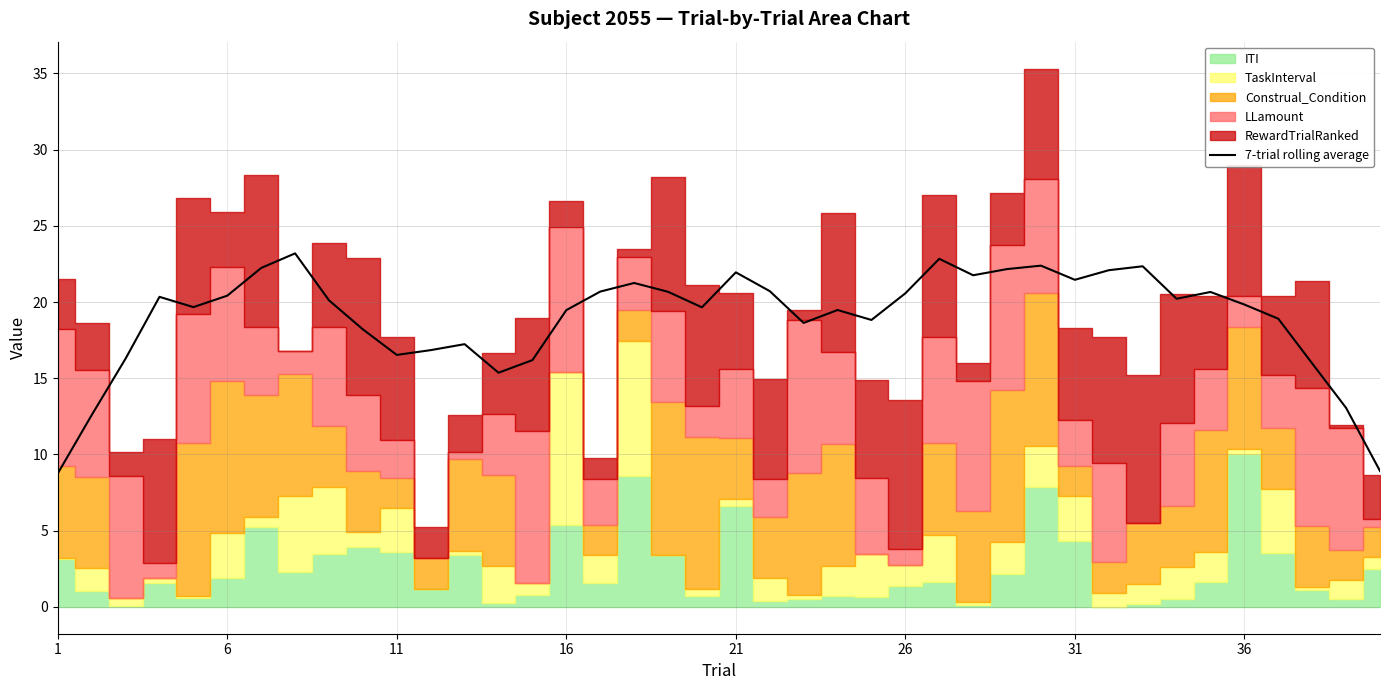

What is the difference between the maximum and minimum values?

14.4